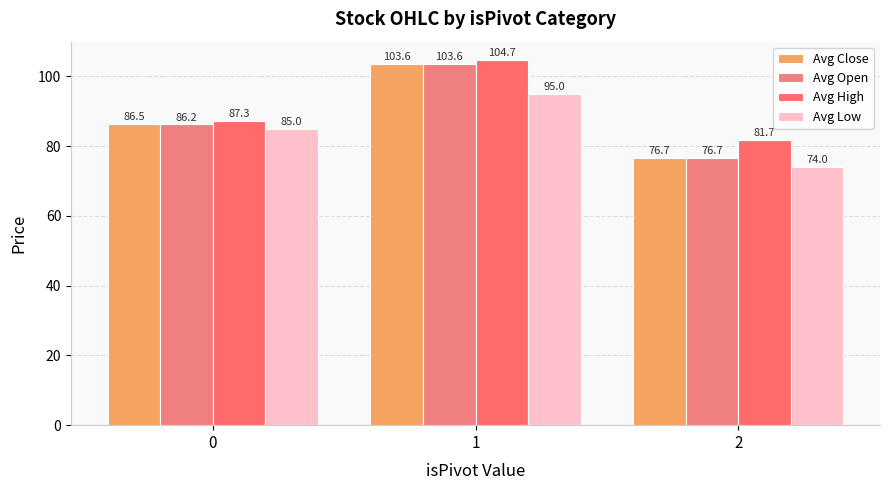

What is the difference between the highest and lowest values at 1?

9.7